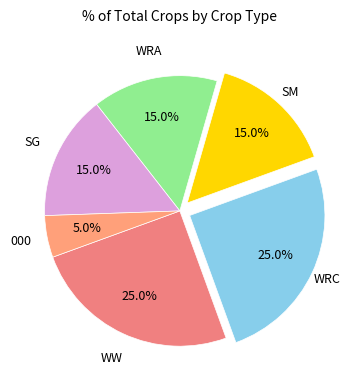

Does any single category account for the majority?

No